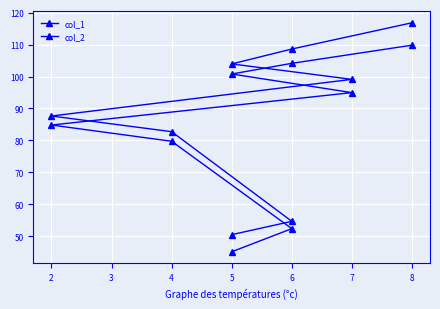

True or false: col_1 and col_2 intersect in this chart.

False